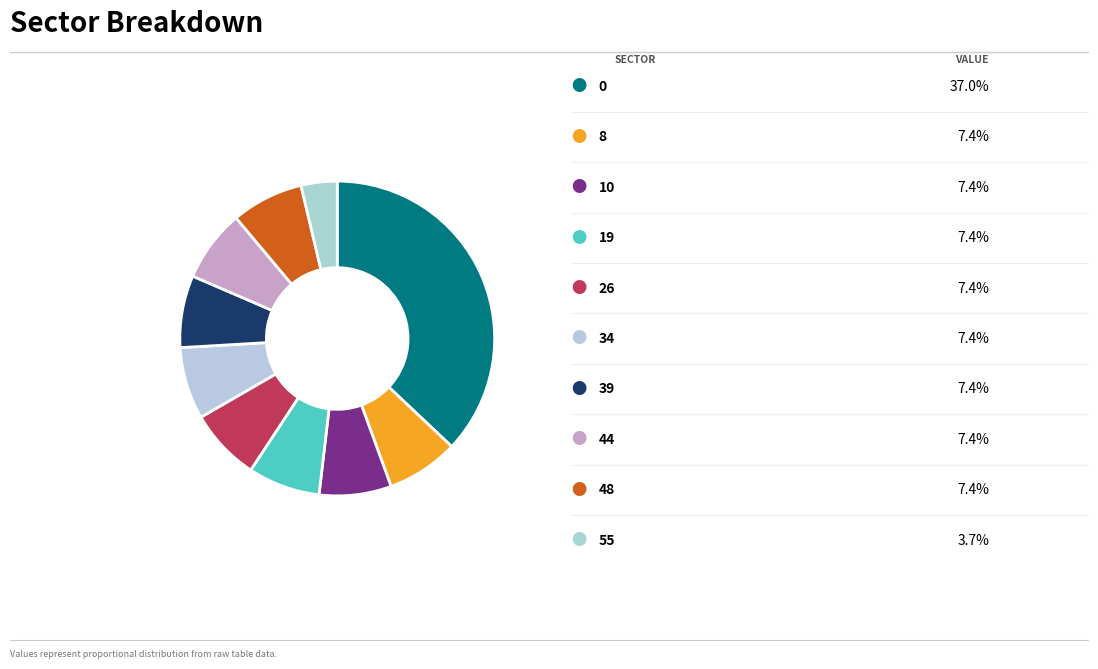

How many slices are in this pie chart?

10